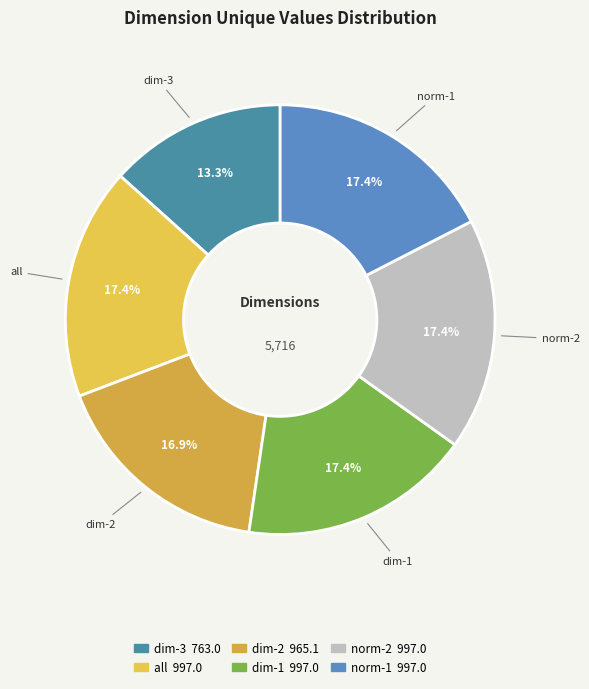

What portion of the pie excludes dim-2?

83.1%